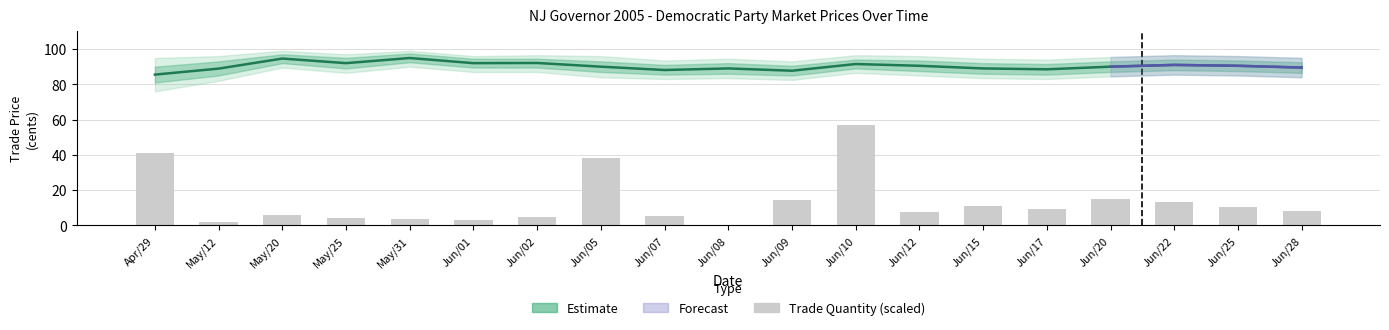

What is the average value of the price_upper series?

93.3